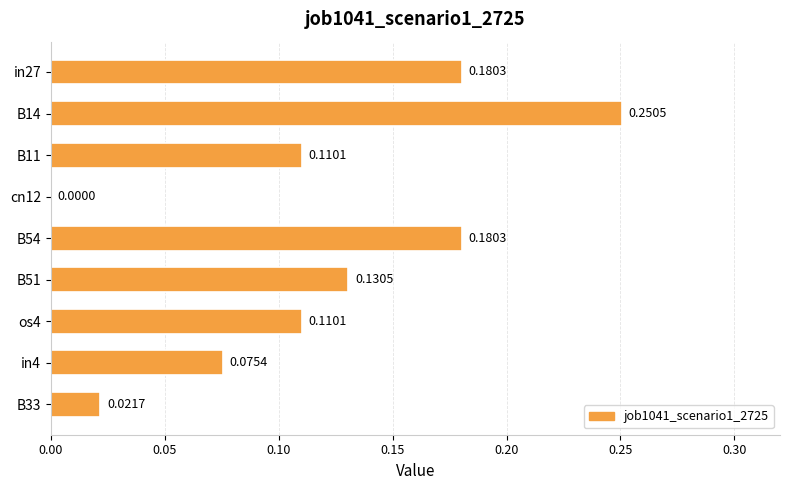

Which has a higher value, B51 or B54?

B54